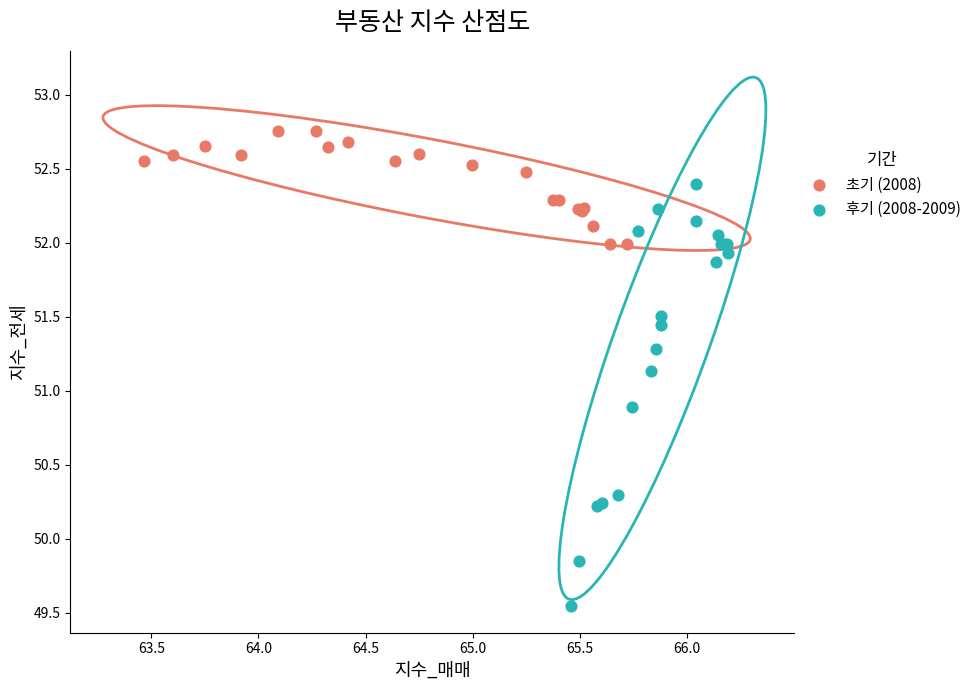

Which series reaches the maximum Y coordinate?

초기 (2008)